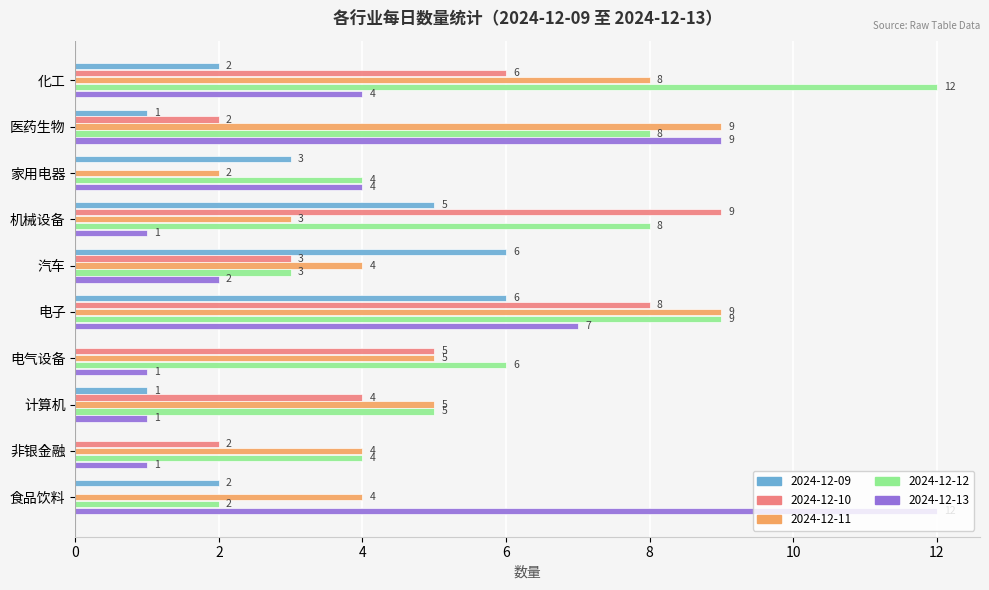

Which category has the highest value in the 2024-12-10 series?

机械设备